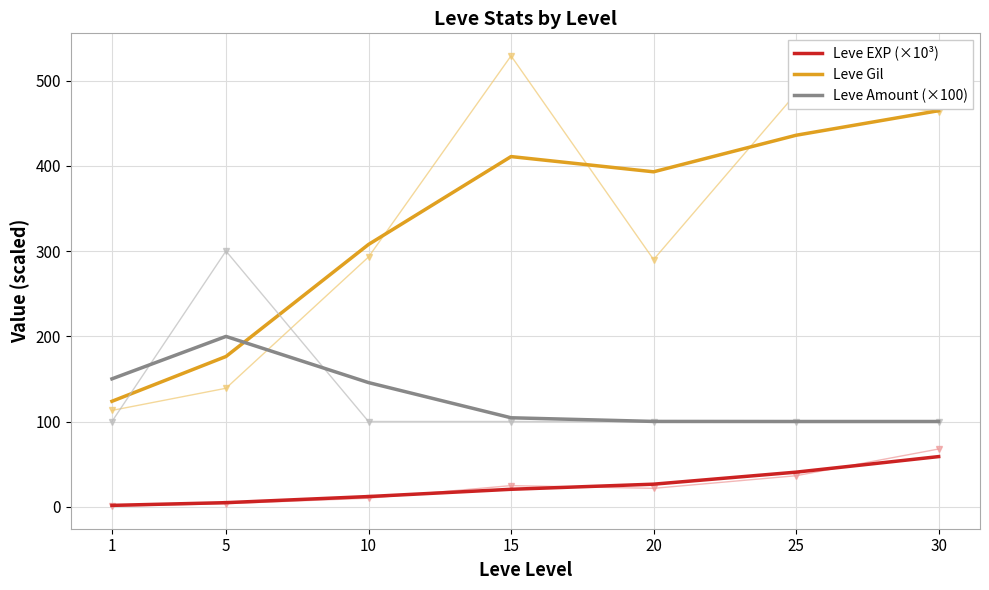

What is the average value of the Leve Amount (×100) series?

128.6